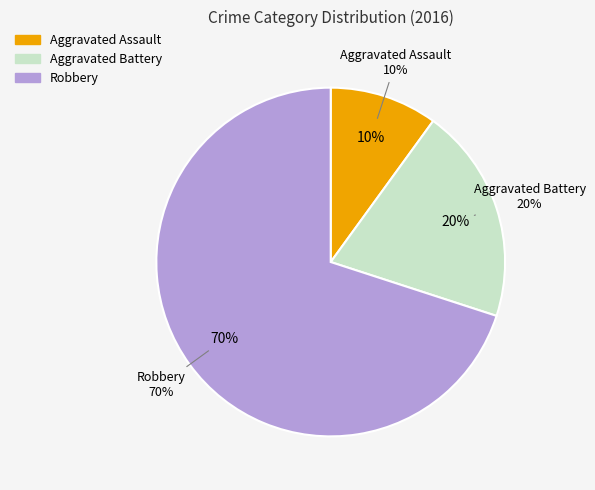

Which category accounts for the majority?

Robbery